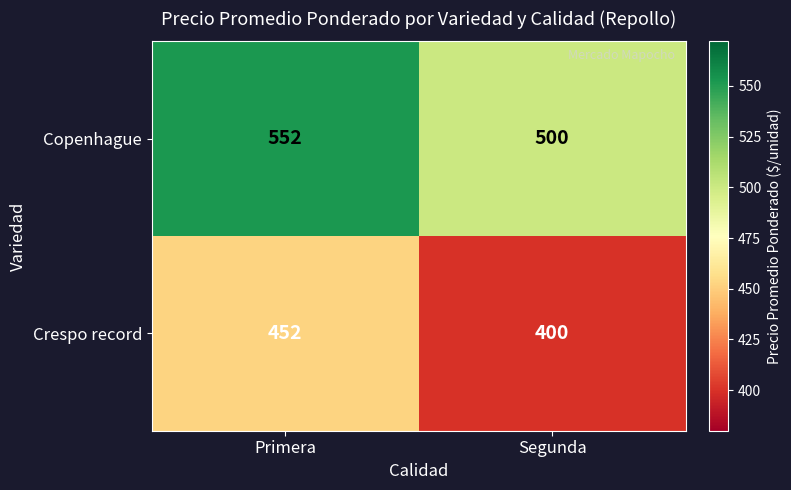

Rank the series by their maximum value, from highest to lowest.

Copenhague, Crespo record